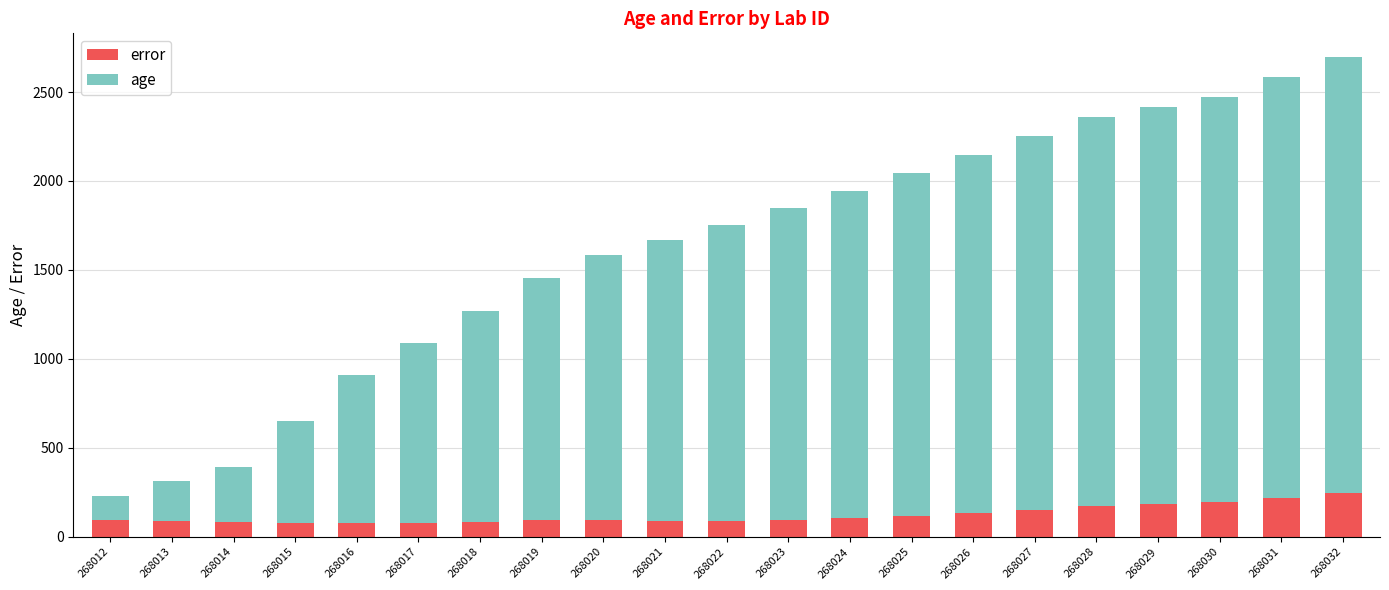

How many bars are there in total?

21